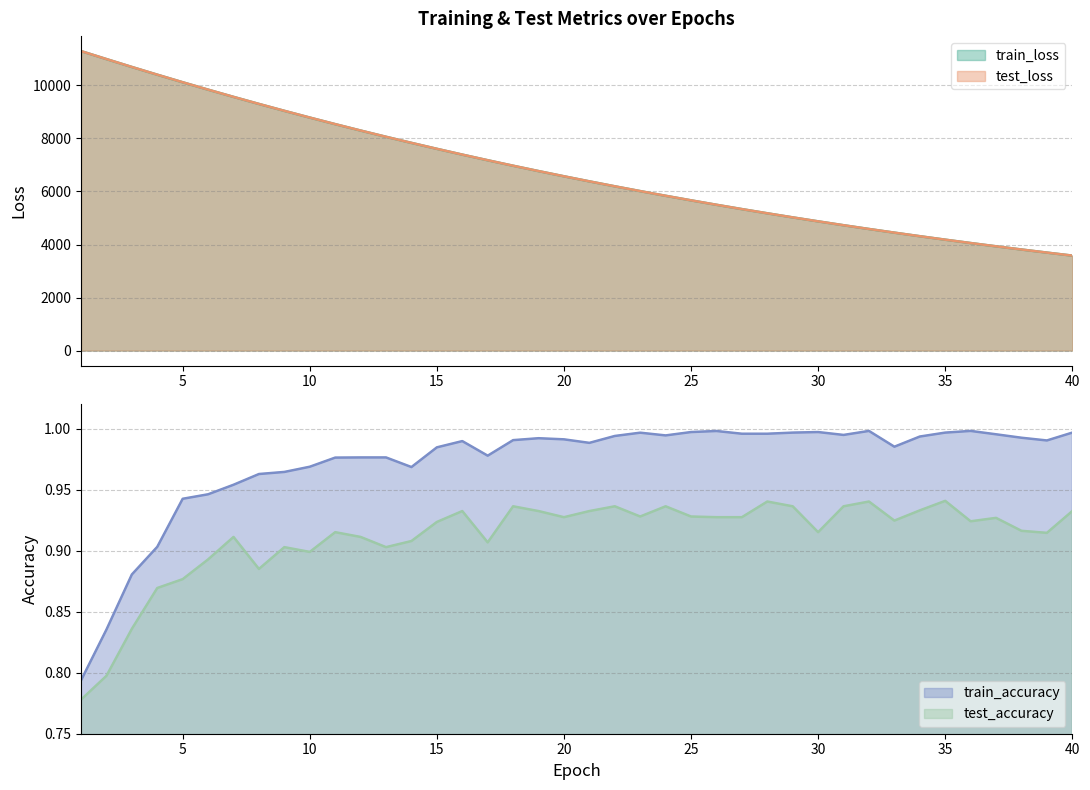

True or false: test_loss has more than 1 points higher than both neighbors.

False